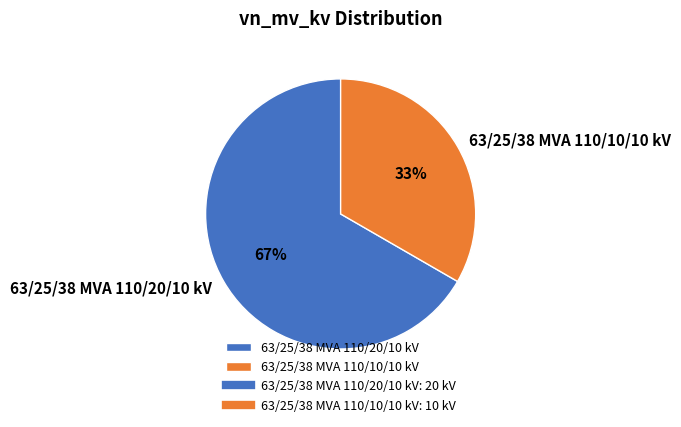

How many segments does this pie chart have?

2